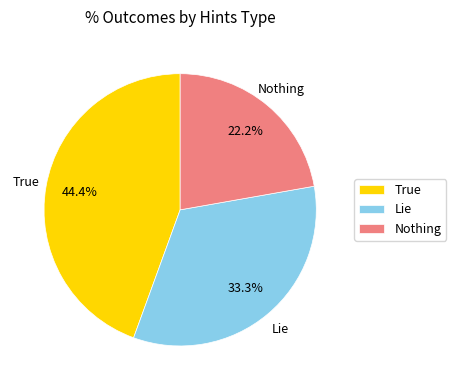

What is the largest slice in the pie chart?

True